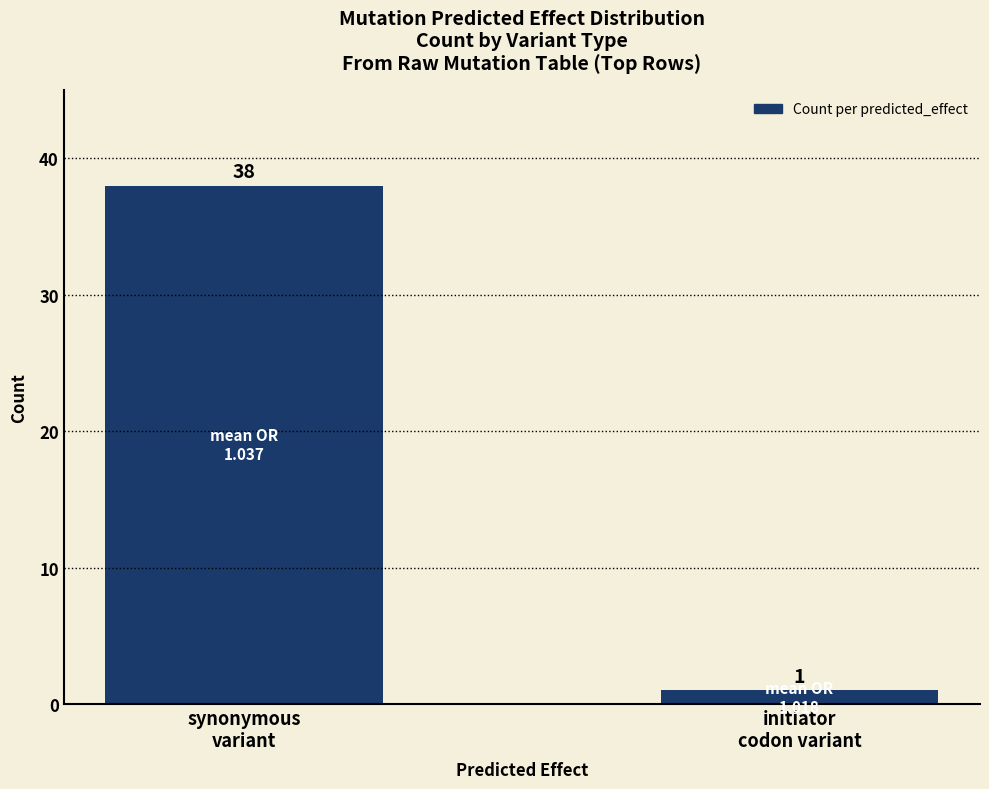

What is the smallest value displayed?

1